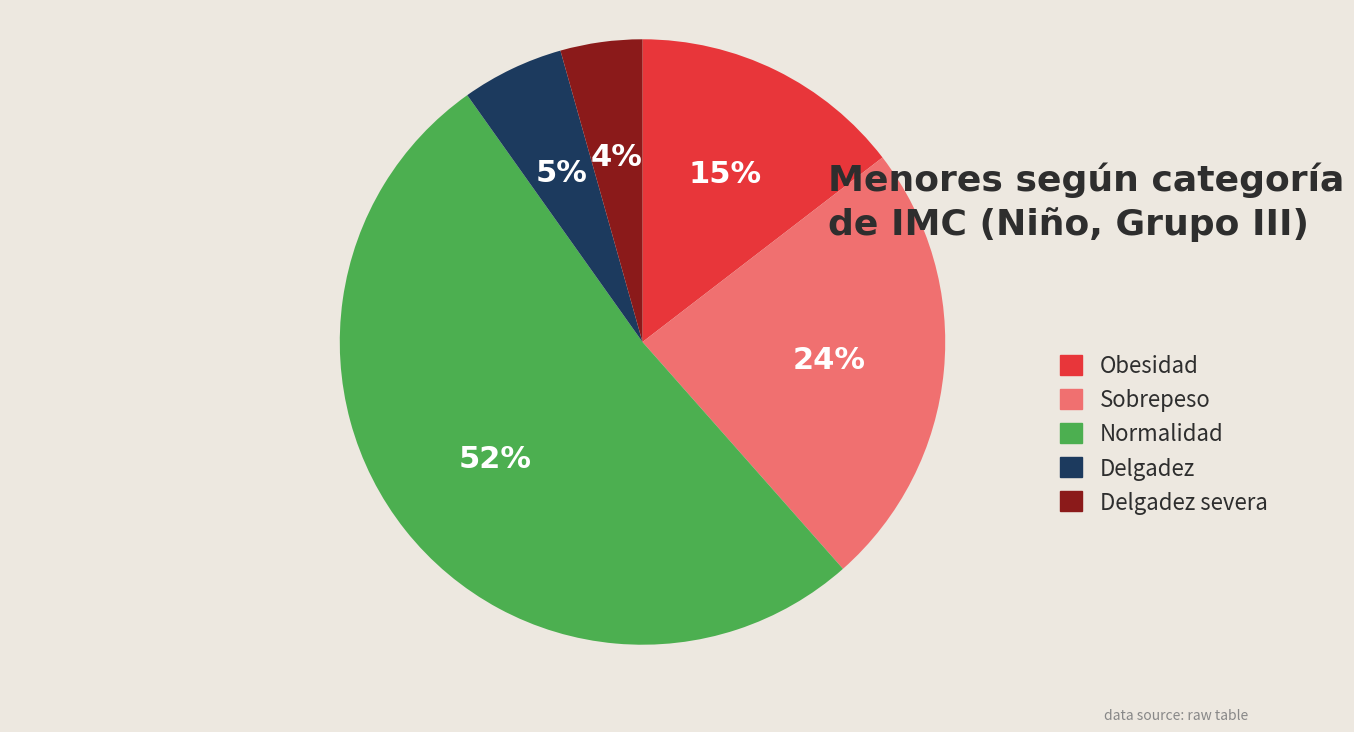

Which slice is the smallest?

Delgadez severa